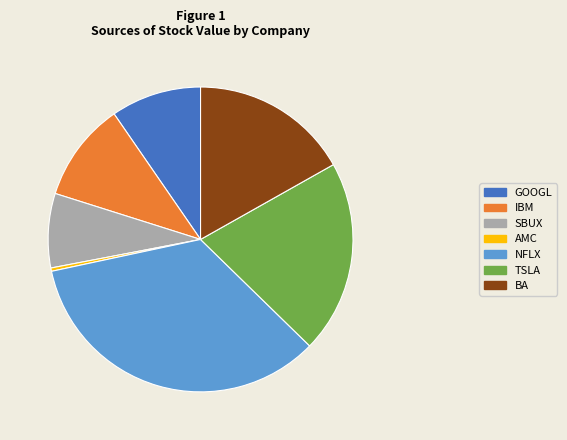

Rank the categories by value from lowest to highest.

AMC, SBUX, GOOGL, IBM, BA, TSLA, NFLX